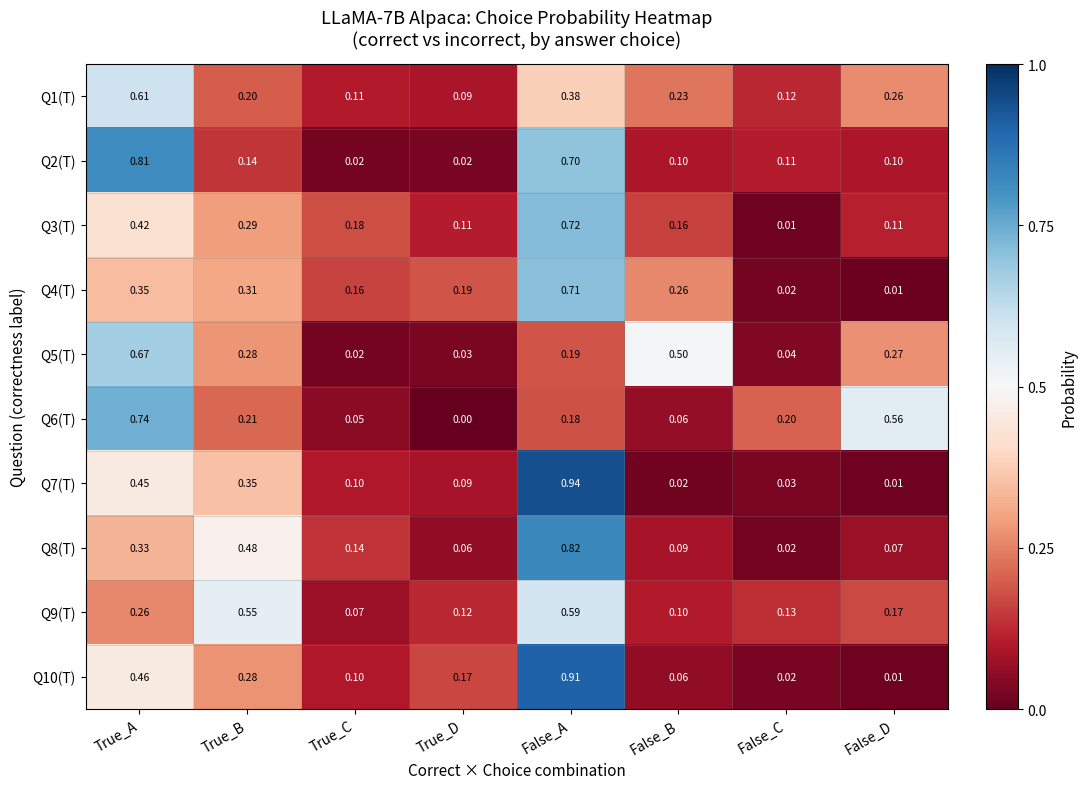

Is the value of Q10(T) at True_C greater than the value of Q7(T) at True_B?

No